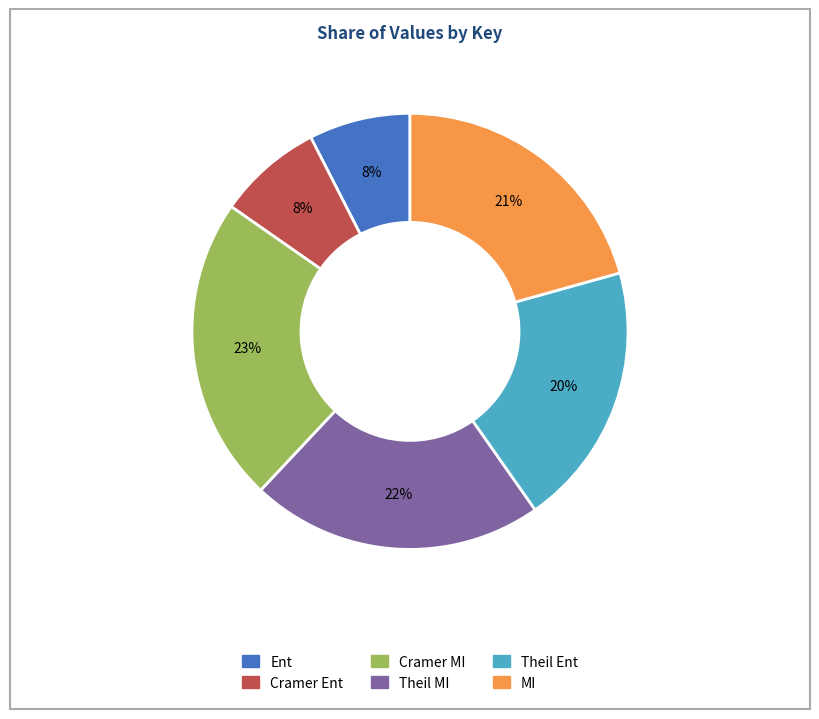

How many slices are in this pie chart?

6